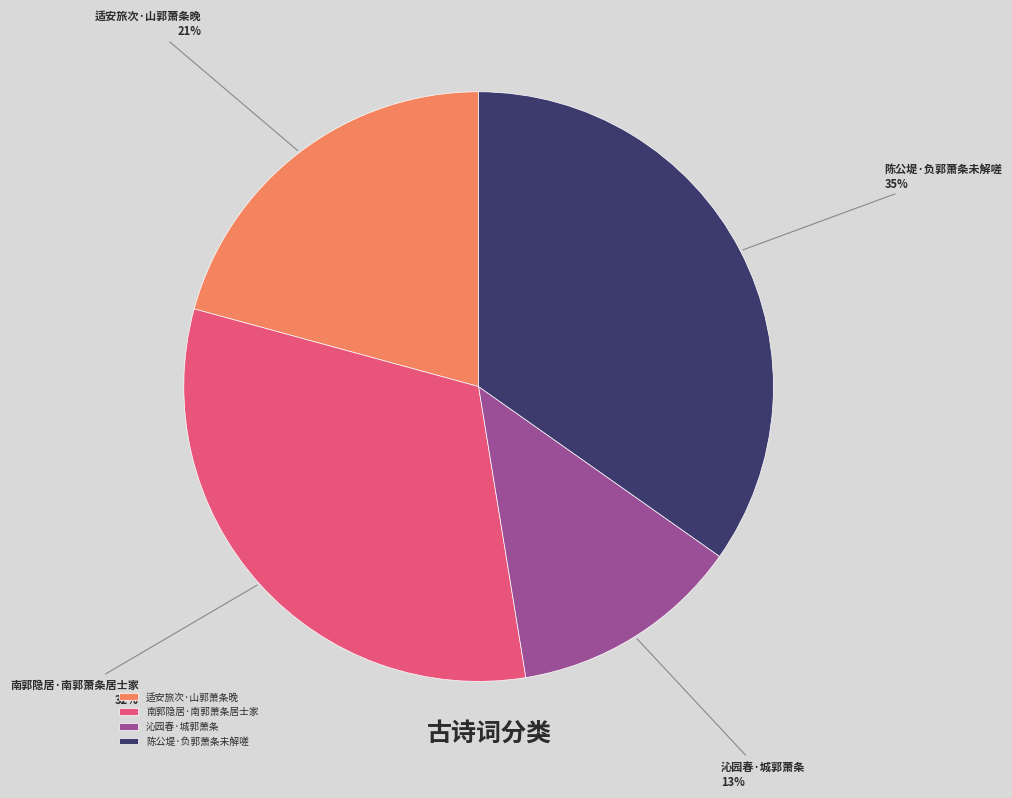

What percentage is the 适安旅次·山郭萧条晚 slice, to the nearest percent?

21%